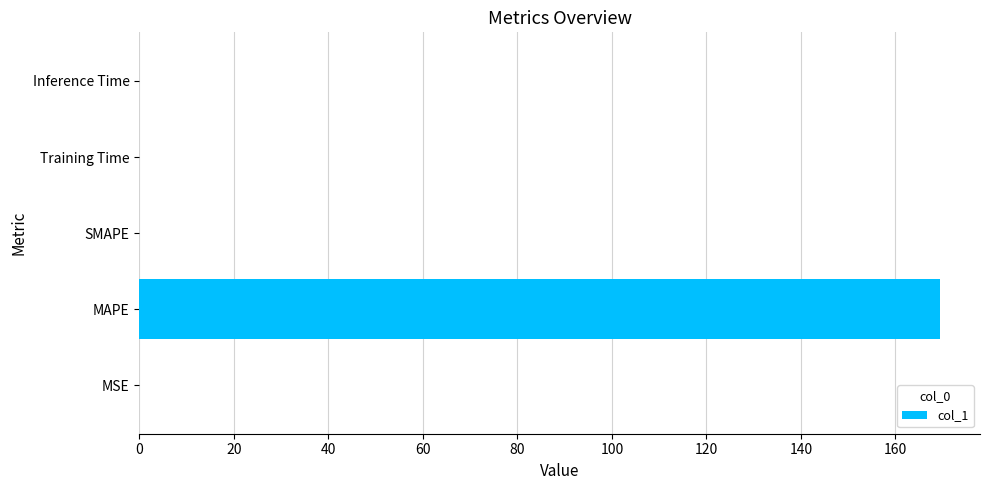

The chart shows a value of 0.0 at Inference Time. True or false?

True